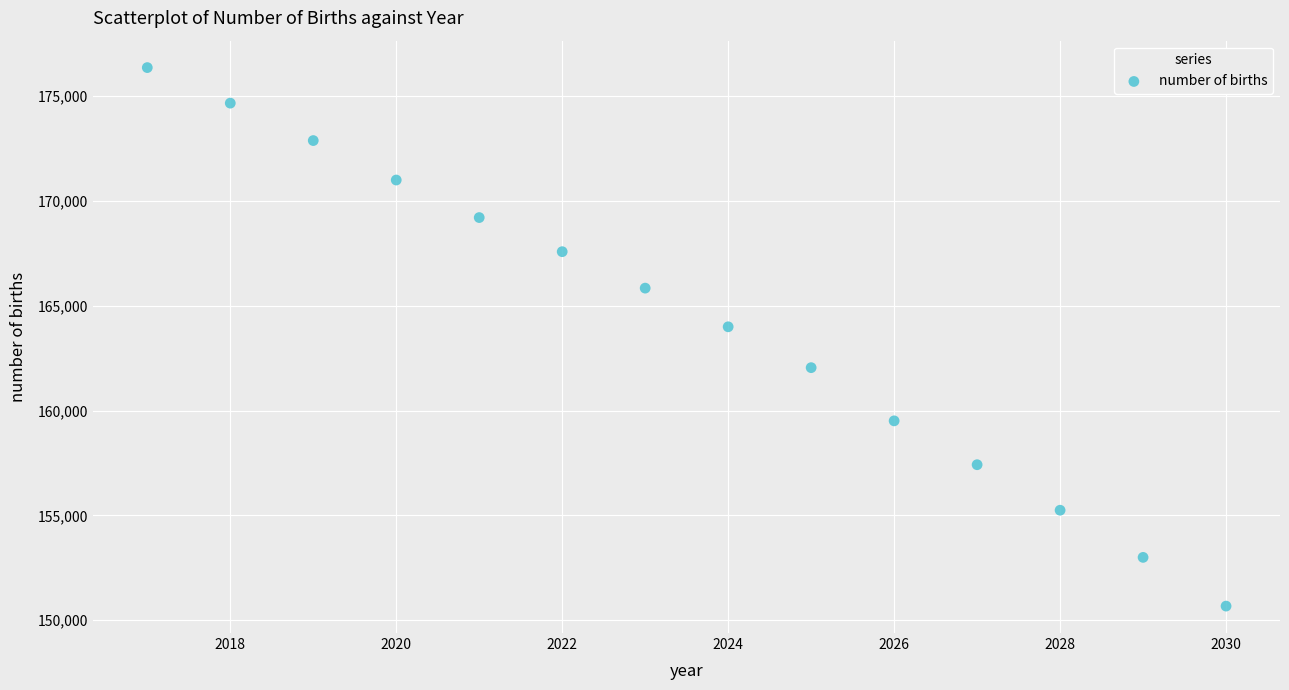

What is the range of Y values (max minus min)?

25679.7